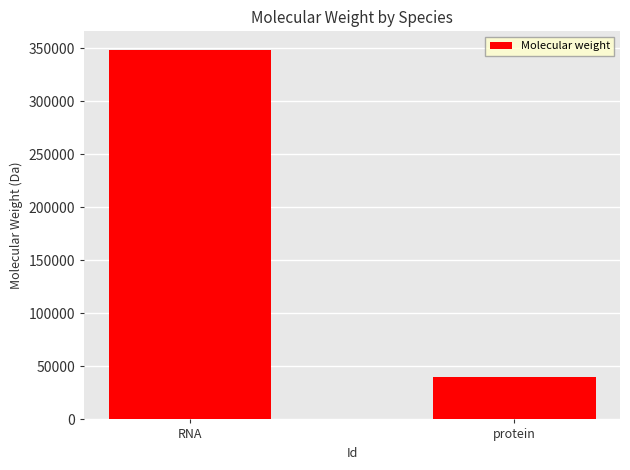

What is the maximum value shown in the chart?

348724.1